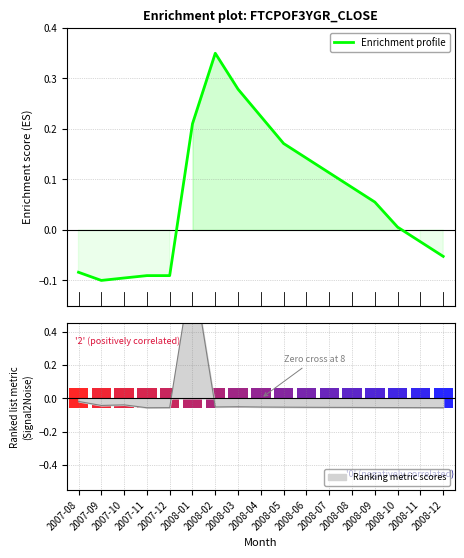

The value at 2008-06 is 0.2. True or false?

False